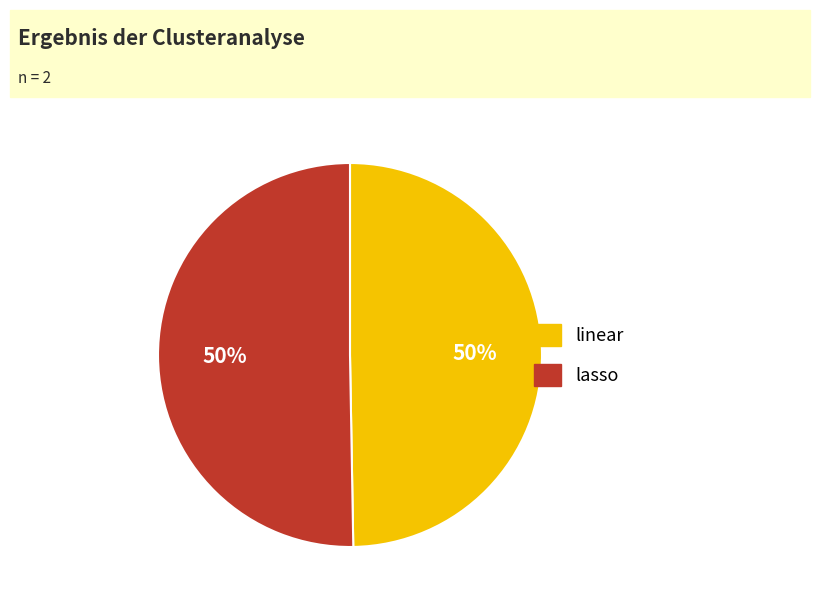

Approximately how many times larger is the value at lasso compared to linear?

1.0